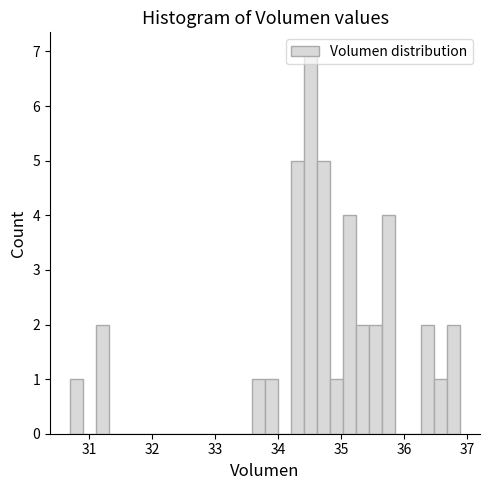

Around what value on the x-axis is the tallest bar? Give the approximate position of its centre, as read against the axis.

34.5